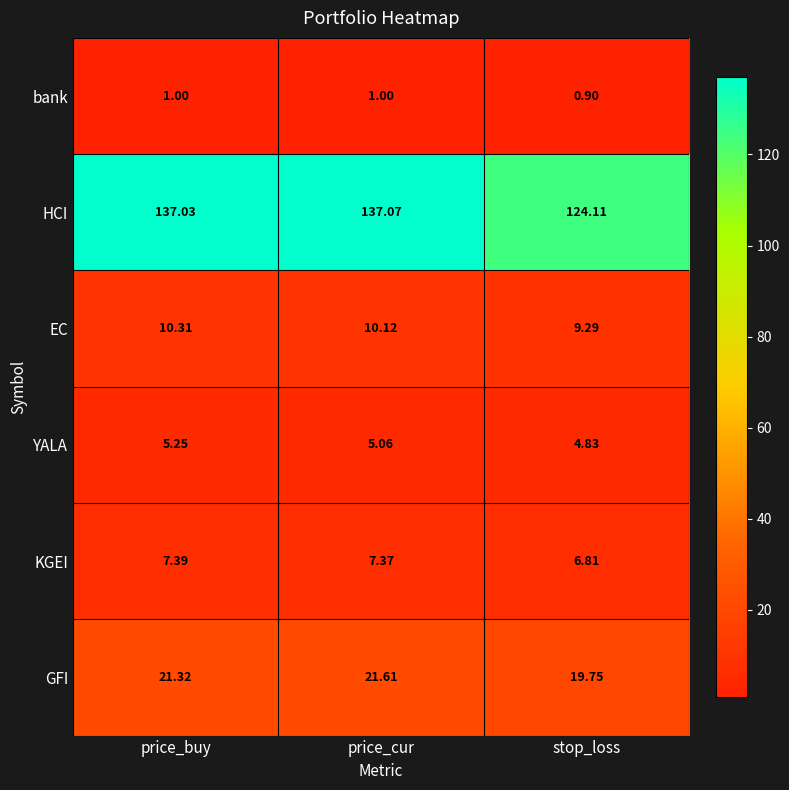

Which series has the largest range (max minus min)?

HCI